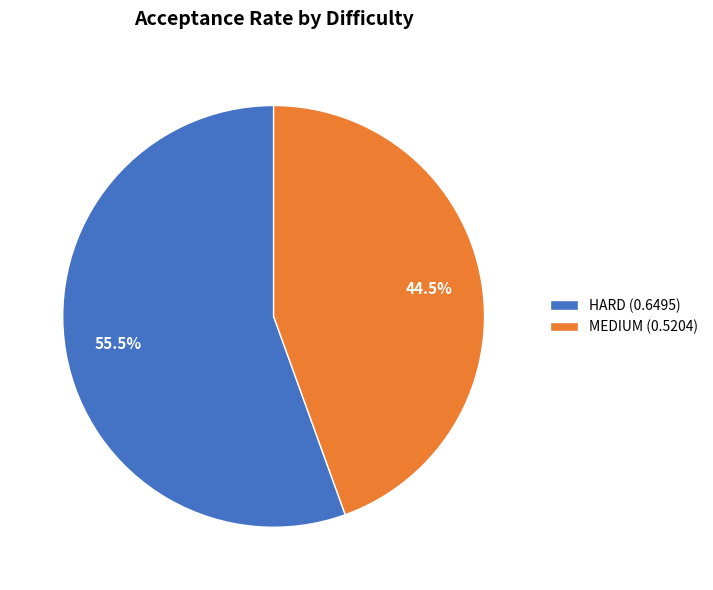

Which category accounts for the majority?

HARD